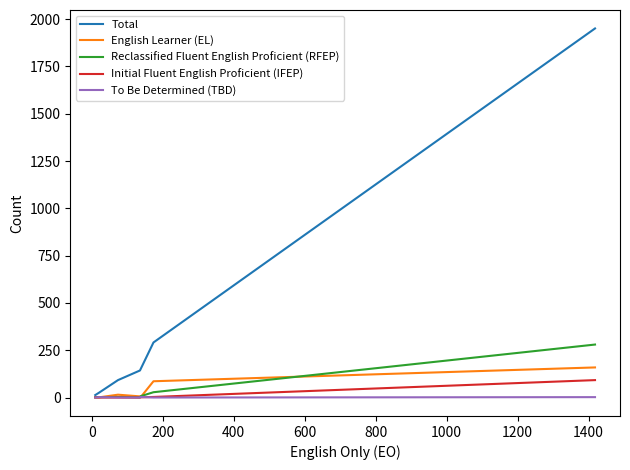

How many lines are shown in the chart?

5